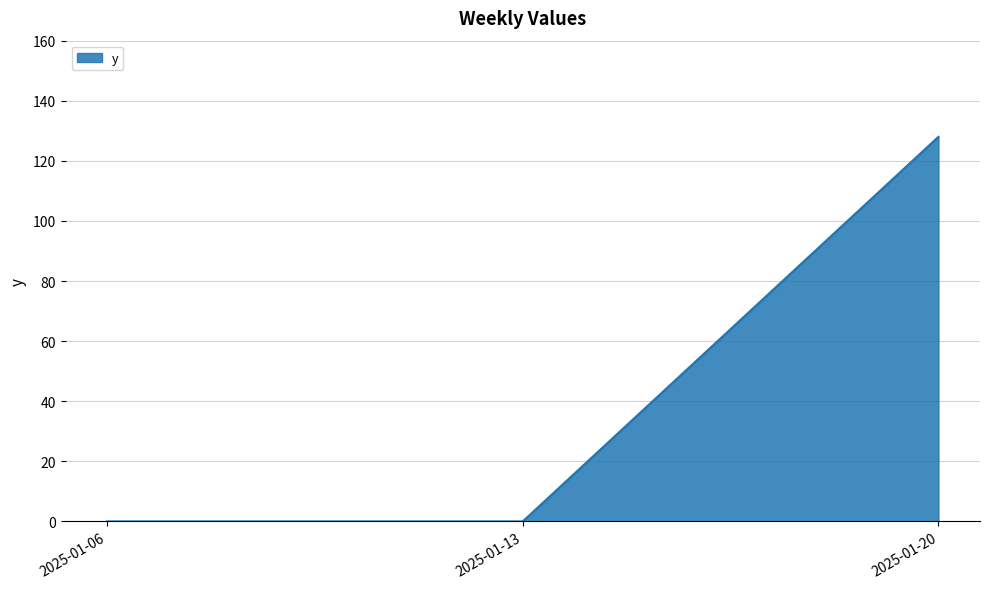

True or false: the data shows 196 at 2025-01-20.

False